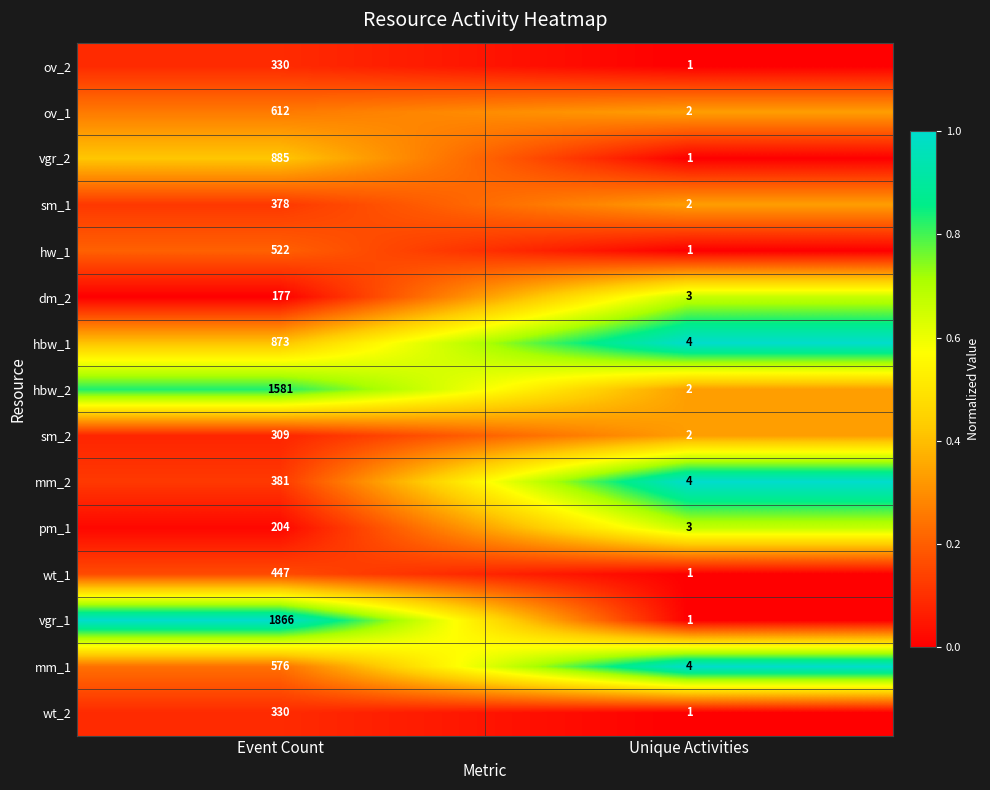

True or false: sm_2 has a value of 3 at Unique Activities.

False